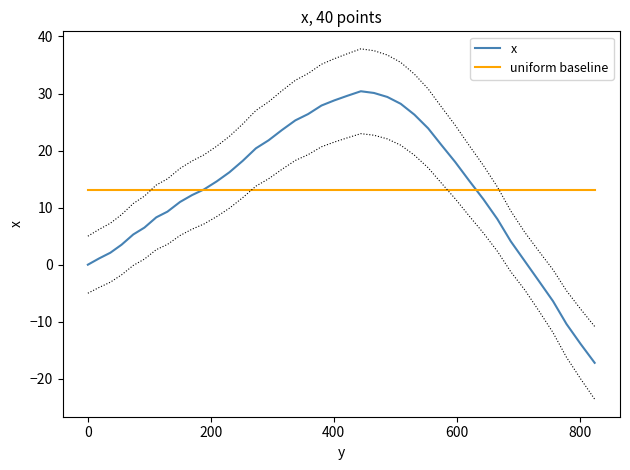

True or false: uniform baseline has a value of 6.1 at 26.

False